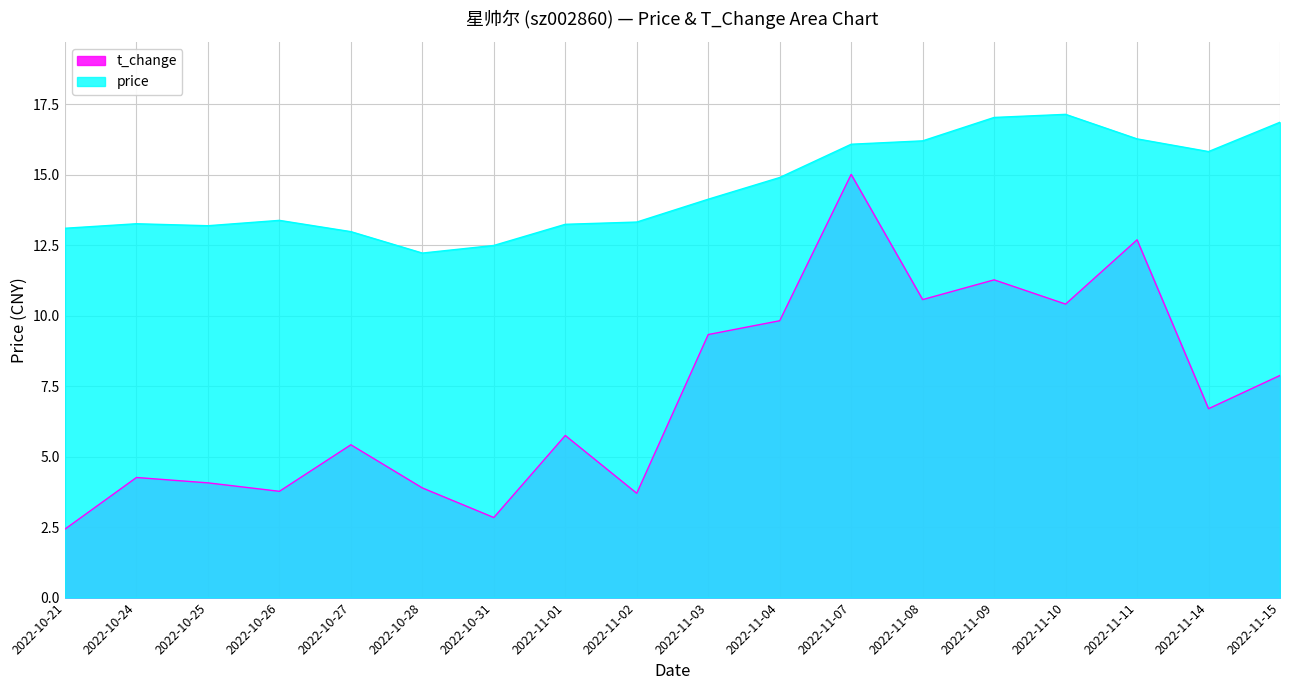

At which label does t_change first exceed 6?

2022-11-03